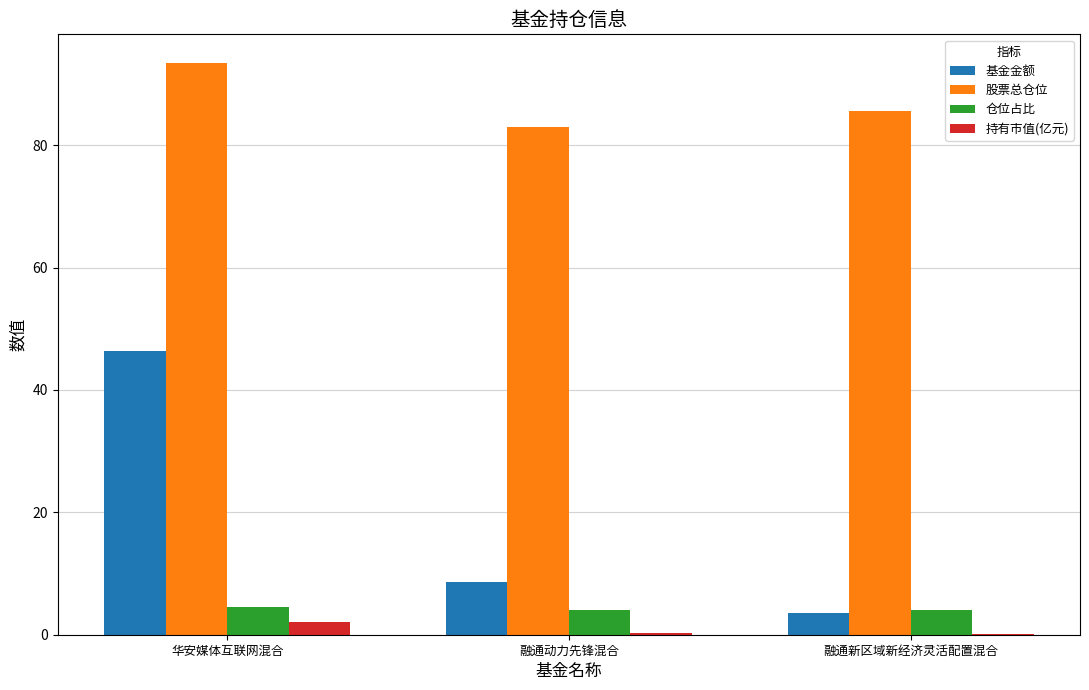

Is the value of 持有市值(亿元) at 华安媒体互联网混合 greater than the value of 基金金额 at 华安媒体互联网混合?

No